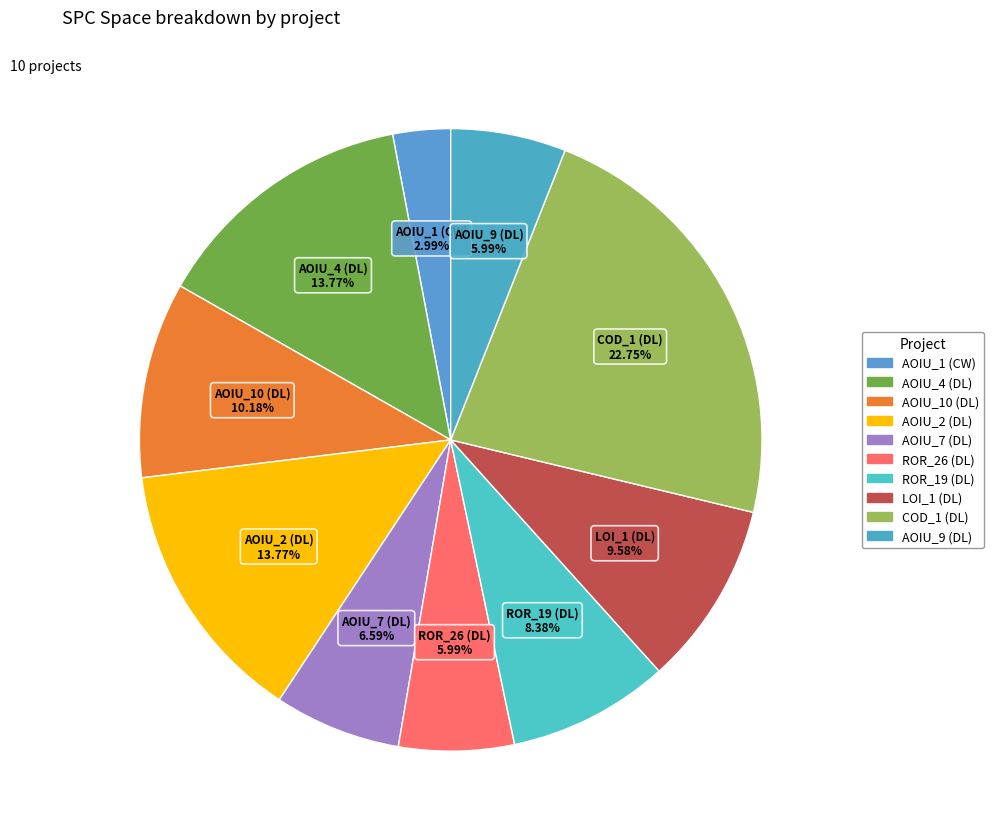

Is AOIU_4 (DL) the majority of the pie?

No